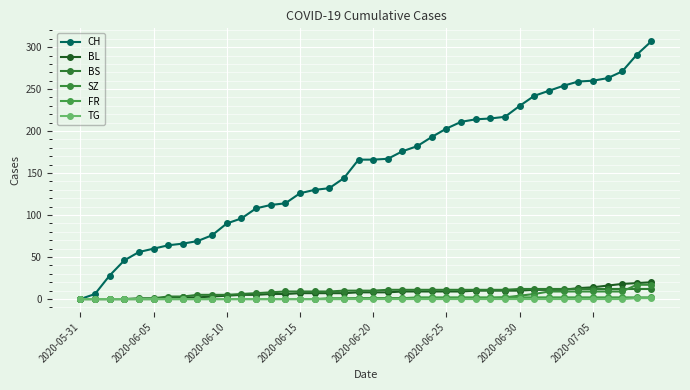

Reading left to right, list all the values displayed in this chart.

CH: 0	6	28	46	56	60	64	66	69	76	90	96	108	112	114	126	130	132	144	166	166	167	176	182	193	203	211	214	215	217	230	242	248	254	259	260	263	271	291	307
BL: 0	0	0	0	0	0	1	2	2	3	4	5	5	6	6	7	7	7	7	8	8	8	9	9	9	9	9	10	10	10	10	11	11	11	13	14	16	18	19	20
BS: 0	0	0	0	1	1	3	3	5	5	5	6	7	8	9	9	9	9	10	10	10	11	11	11	11	11	11	11	11	11	12	12	12	12	12	12	12	12	12	12
SZ: 0	0	0	0	0	0	0	0	0	0	0	0	0	0	0	0	0	0	0	1	1	1	1	1	1	1	1	1	1	2	4	6	9	9	9	9	9	9	17	17
FR: 0	0	0	0	0	0	0	0	0	0	0	0	0	0	0	0	0	1	1	1	1	1	1	2	2	2	2	2	2	2	2	2	2	2	2	2	2	2	2	2
TG: 0	0	0	0	0	0	0	0	0	0	0	0	0	0	0	0	0	0	0	0	0	0	0	0	0	0	0	0	0	0	0	0	0	0	0	0	0	0	1	1